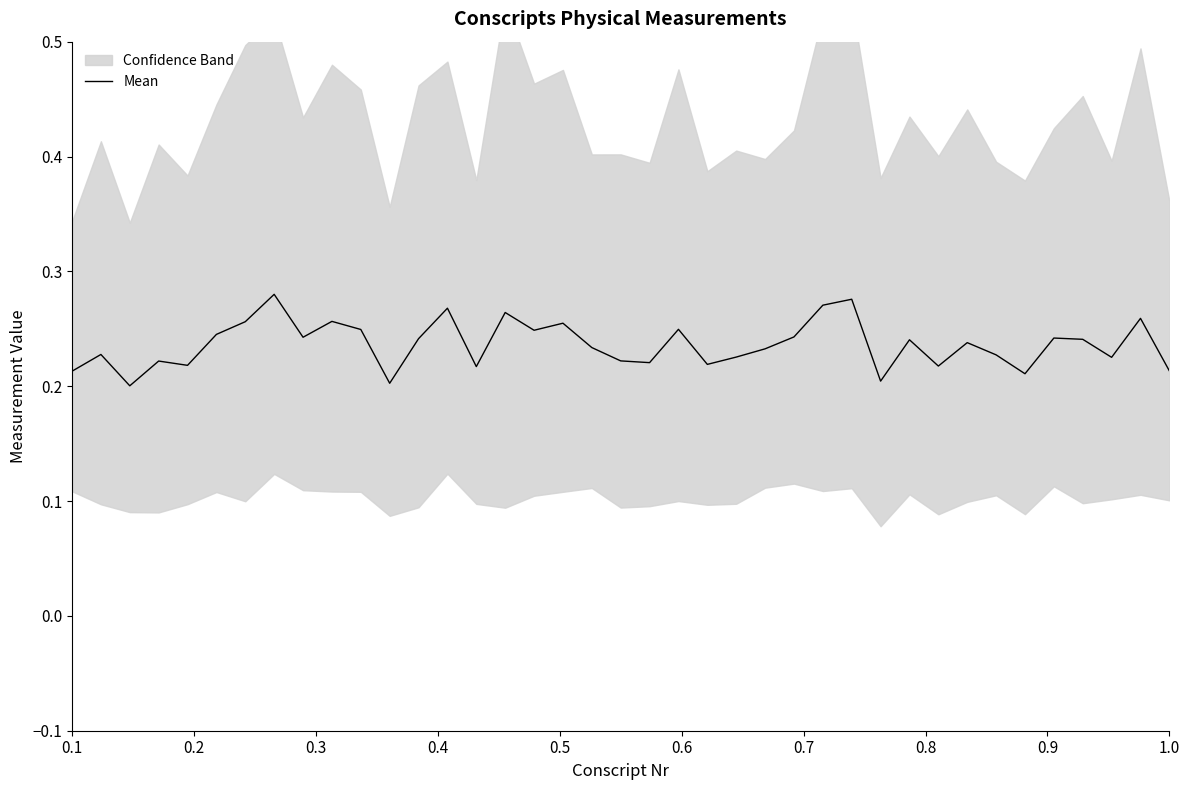

Reading left to right, transcribe all the data shown in this chart.

0.2	0.2	0.2	0.2	0.2	0.2	0.3	0.3	0.2	0.3	0.2	0.2	0.2	0.3	0.2	0.3	0.2	0.3	0.2	0.2	0.2	0.2	0.2	0.2	0.2	0.2	0.3	0.3	0.2	0.2	0.2	0.2	0.2	0.2	0.2	0.2	0.2	0.3	0.2